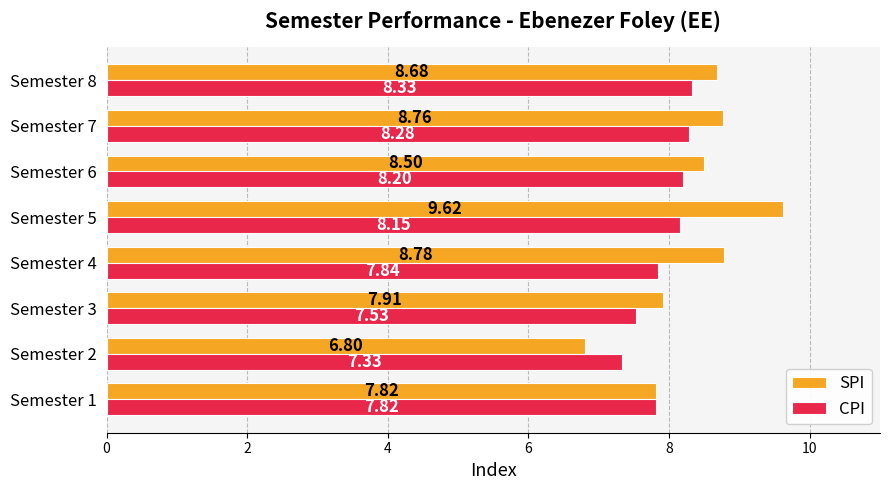

Which series has the largest total across all categories?

SPI